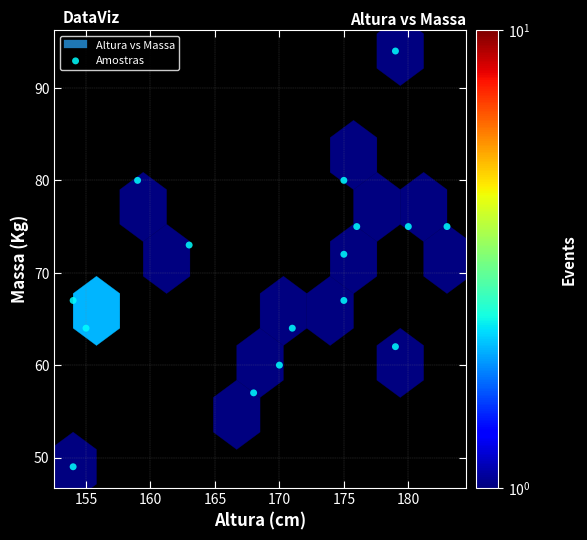

What Y value in the scatter plot is closest to 71?

72